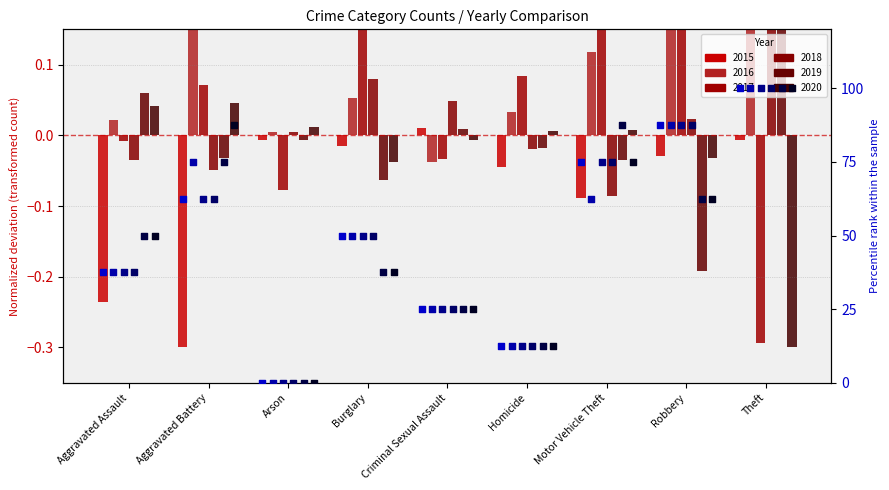

What is the change in value from Aggravated Battery to Robbery?

+25.0